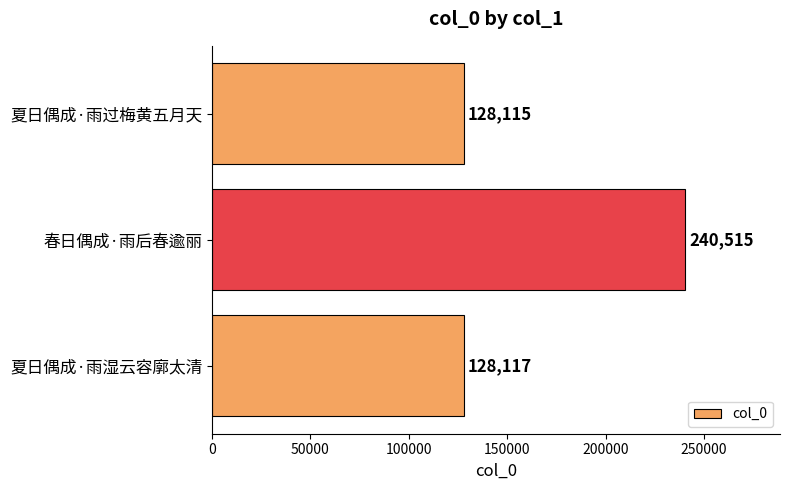

How many bars are there in total?

3